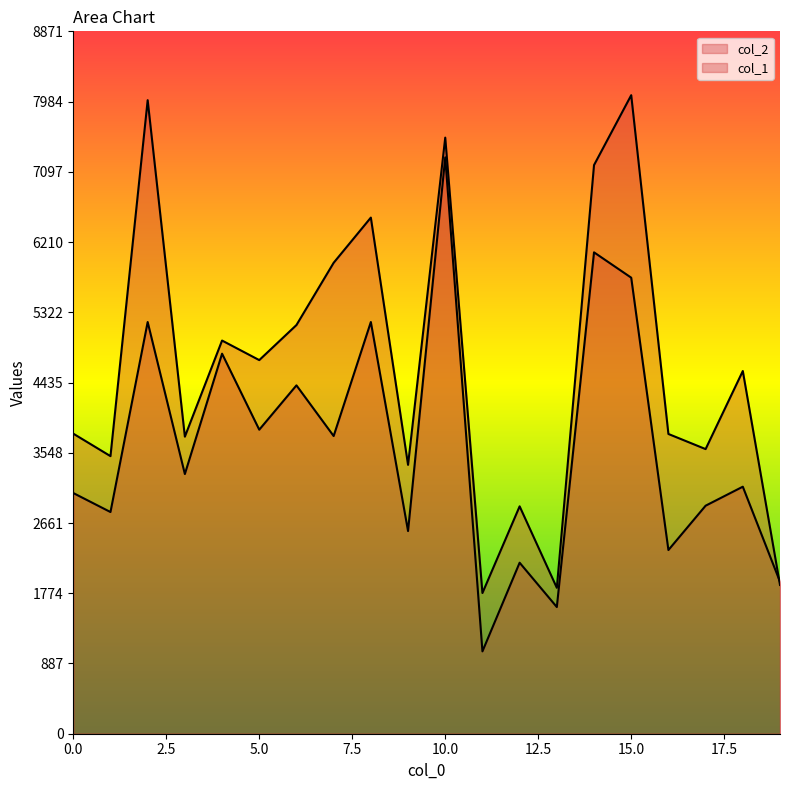

Which has a higher value, 16 or 12?

16